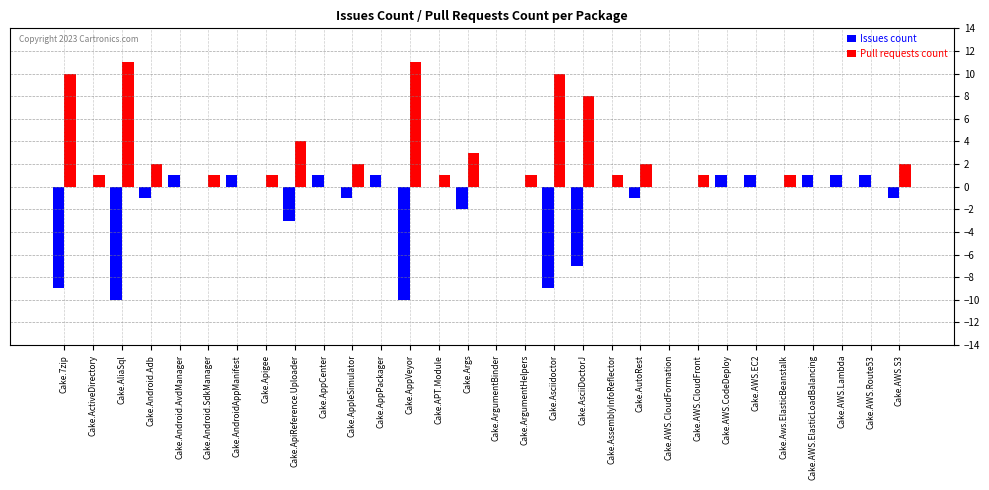

True or false: Issues count has a value of -1 at Cake.AWS.S3.

True